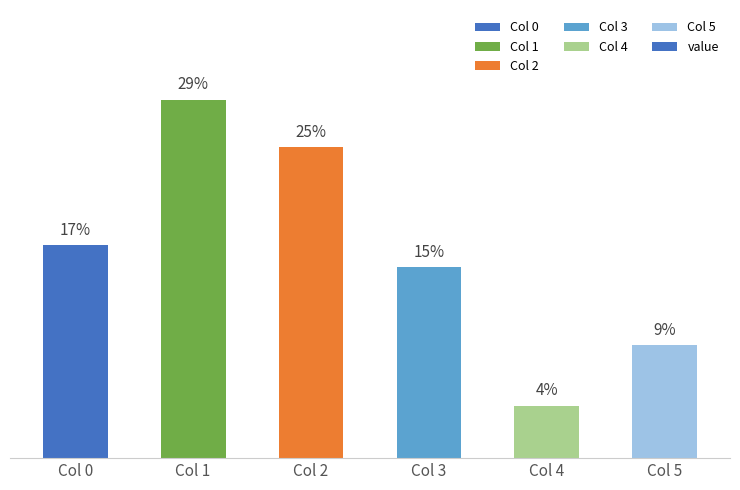

True or false: the data shows 17.2 at Col 0.

True